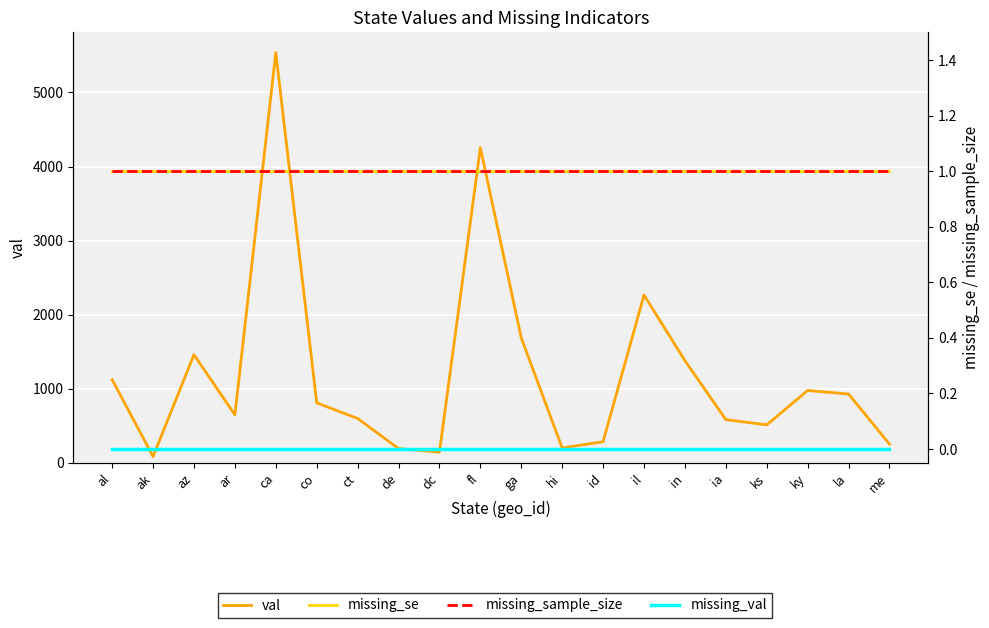

True or false: missing_sample_size and missing_val intersect in this chart.

False